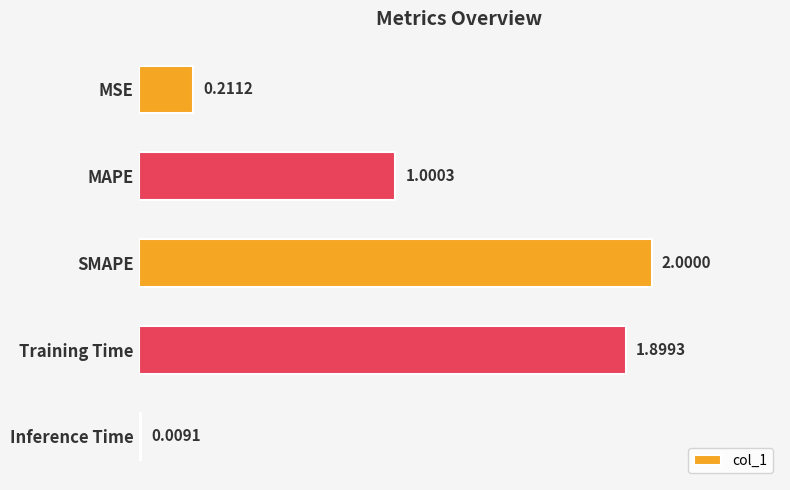

List the labels in order of value, largest first.

SMAPE, Training Time, MAPE, MSE, Inference Time